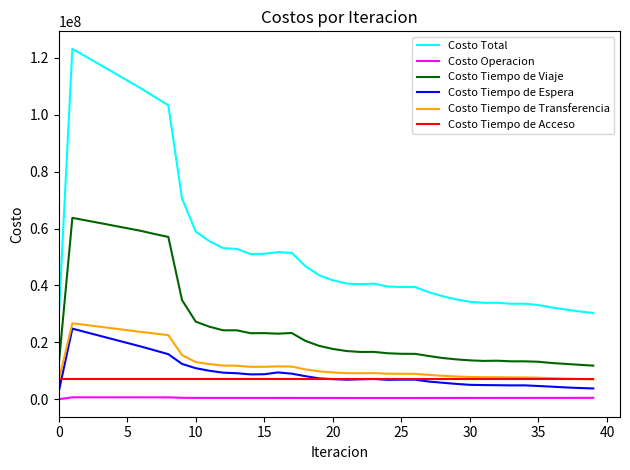

Which series has the largest total across all categories?

Costo Total